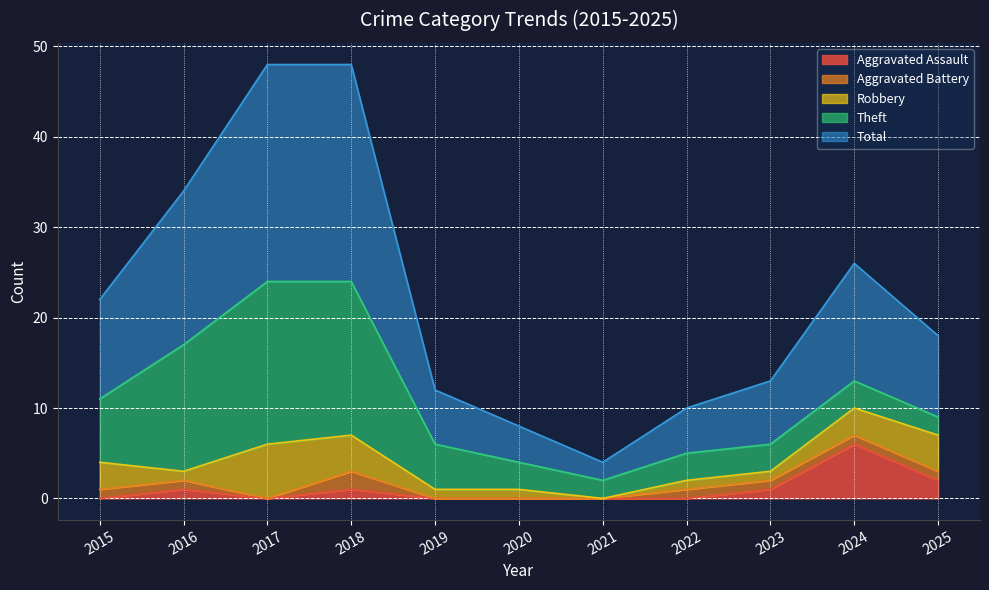

At which category is the sum across all series the highest?

2017